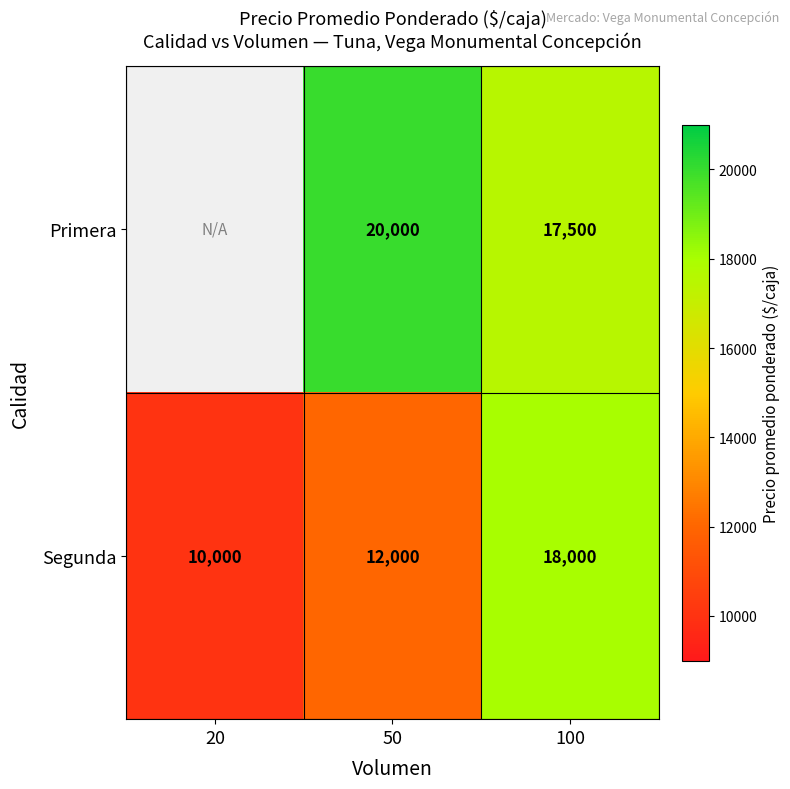

What is the total value across all series at 50?

32000